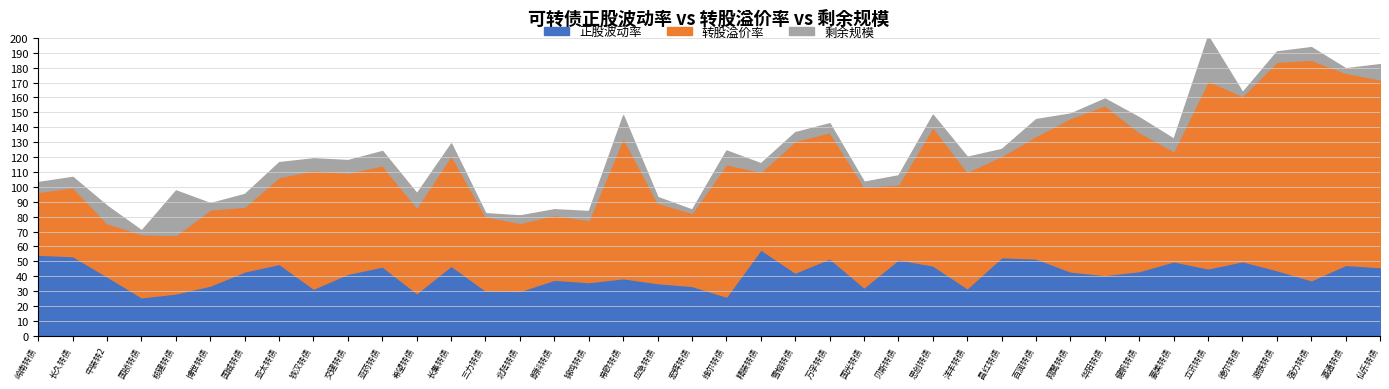

True or false: 剩余规模 and 转股溢价率 intersect in this chart.

False